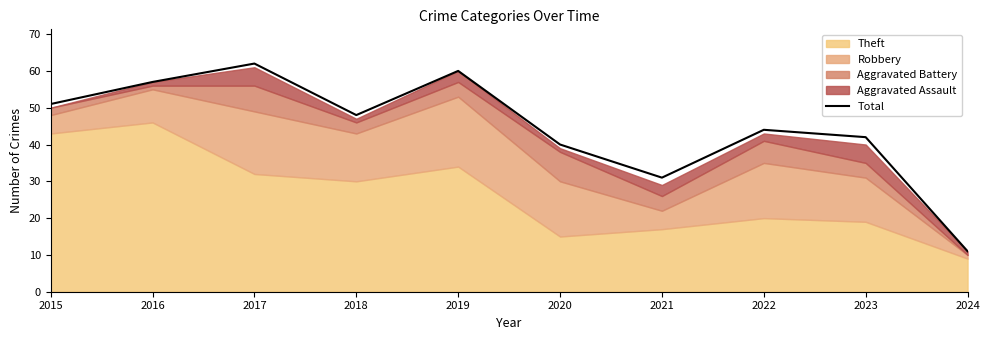

The chart shows a value of 29 at 2022. True or false?

False